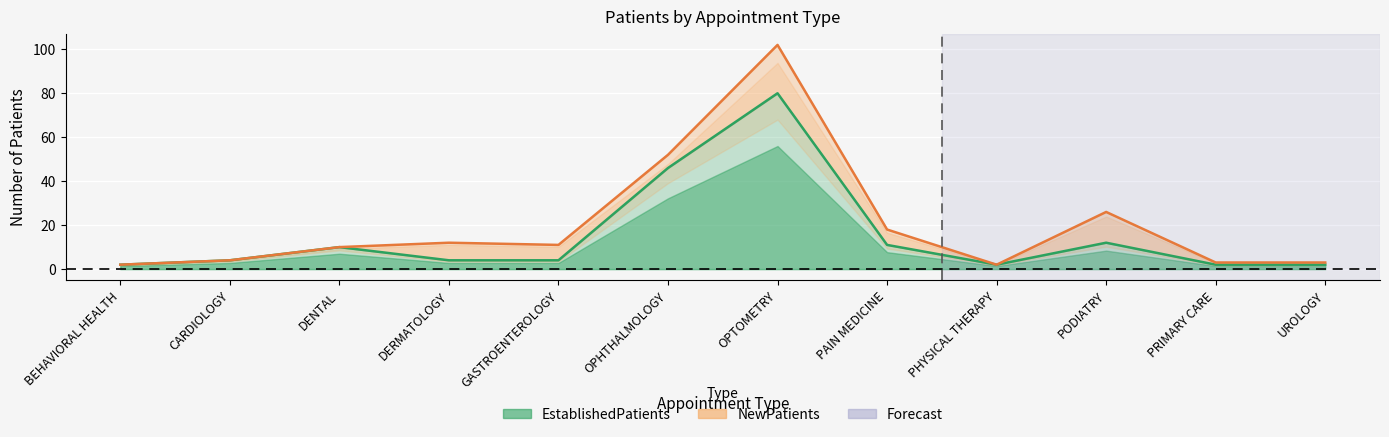

Reading left to right, what are all the values shown in this chart?

NewPatients: 2	4	10	12	11	52	102	18	2	26	3	3
EstablishedPatients: 2	4	10	4	4	46	80	11	2	12	2	2